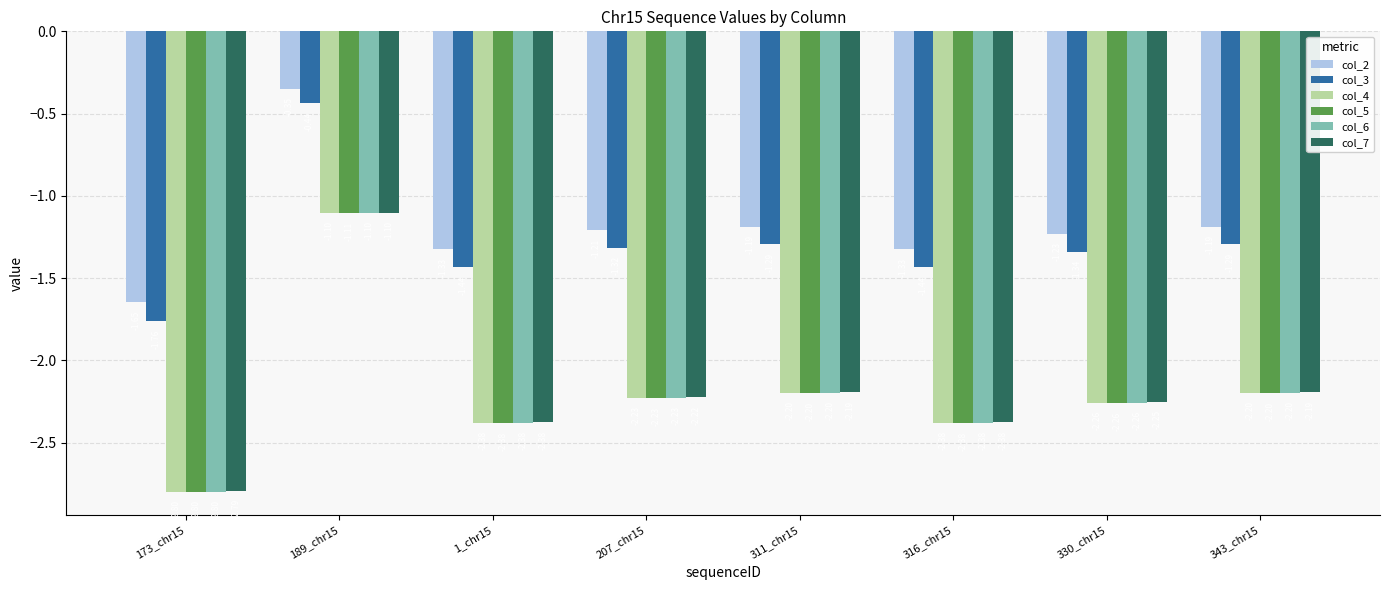

What is the minimum value shown in the chart?

-2.8